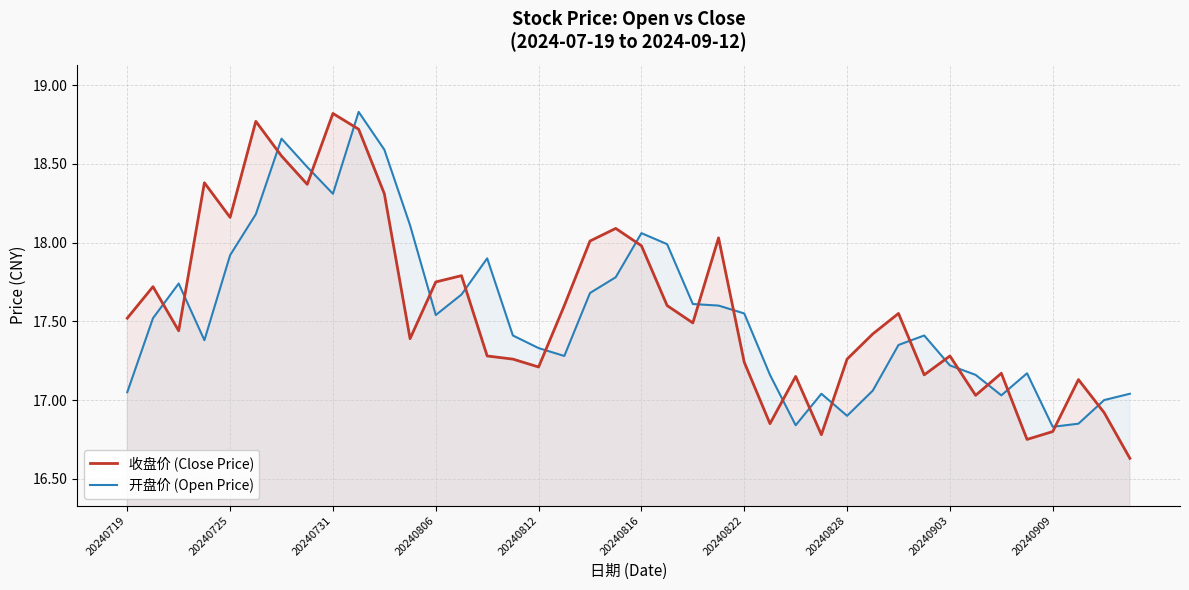

Which series has the largest range (max minus min)?

收盘价 (Close Price)